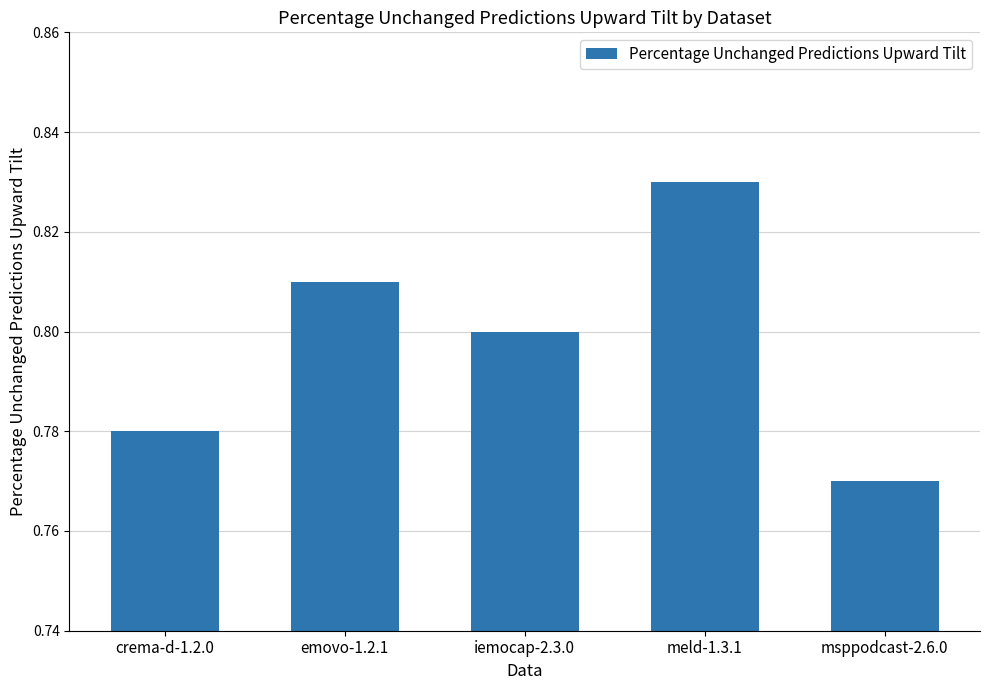

List the labels in order of value, smallest first.

msppodcast-2.6.0, crema-d-1.2.0, iemocap-2.3.0, emovo-1.2.1, meld-1.3.1